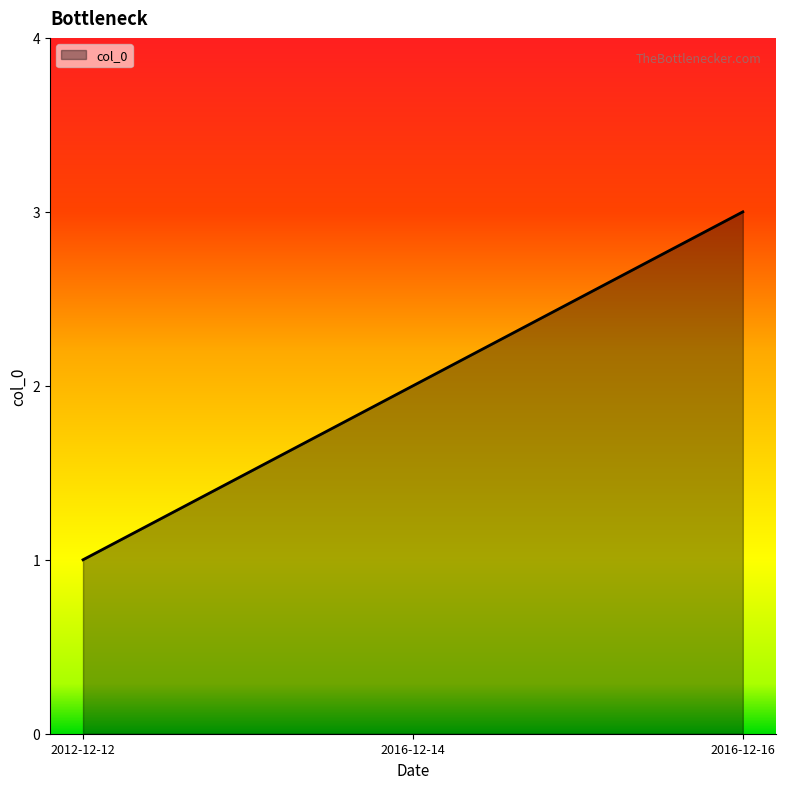

Is it true that the value at 2016-12-16 is 5?

False